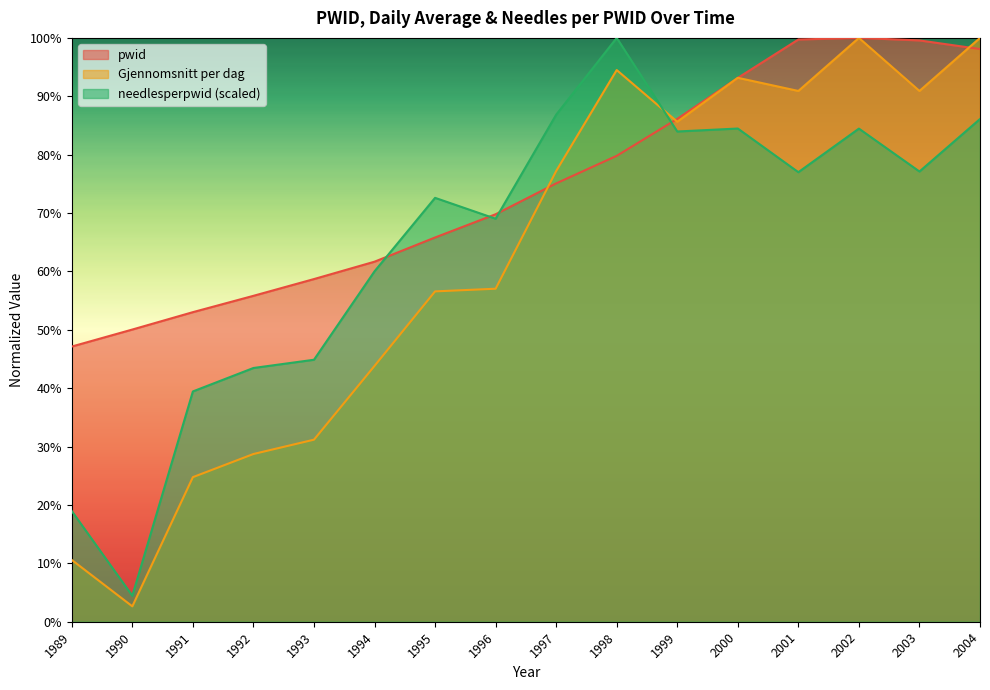

Where do pwid and needlesperpwid_scaled first cross each other?

1994 and 1995